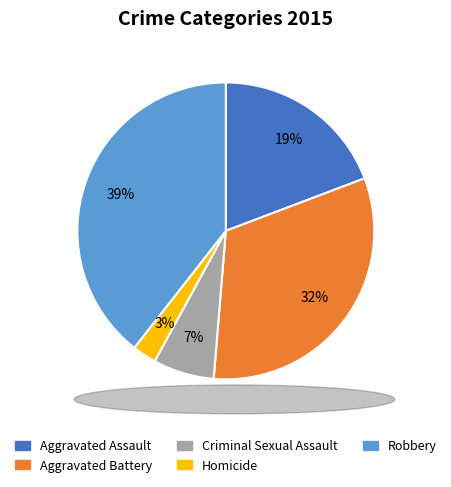

Is there any slice that represents more than half of the pie?

No